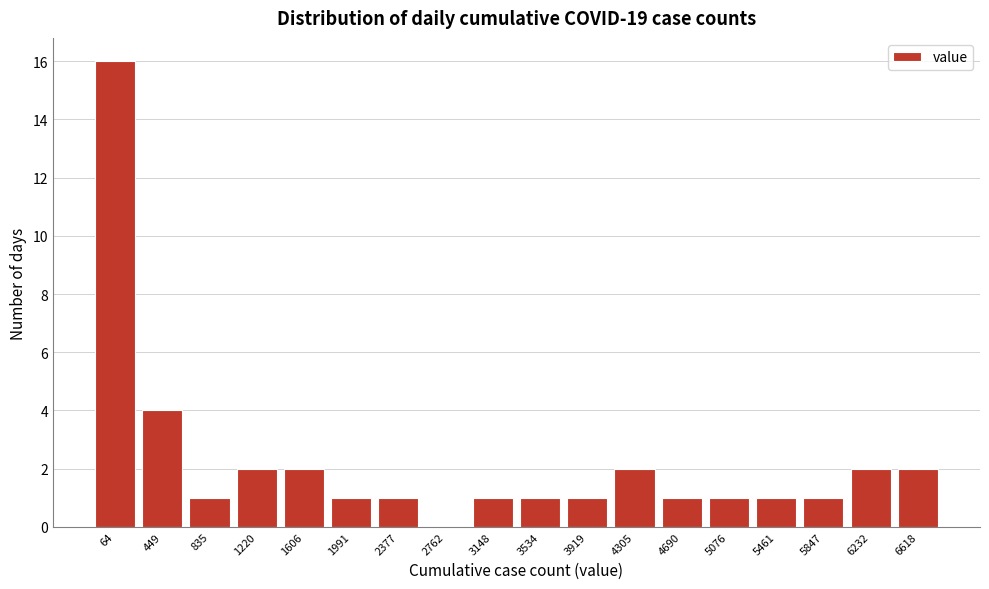

Reading left to right, extract all data points from this chart.

64=16	449=4	835=1	1220=2	1606=2	1991=1	2377=1	2762=0	3148=1	3534=1	3919=1	4305=2	4690=1	5076=1	5461=1	5847=1	6232=2	6618=2